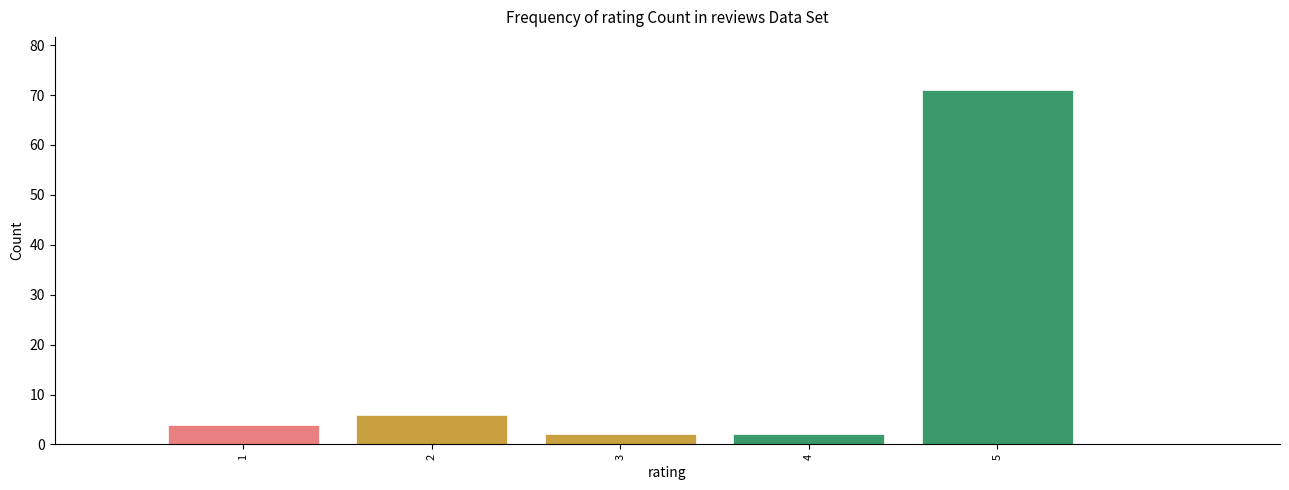

Reading left to right, what are all the values shown in this chart?

4	6	2	2	71